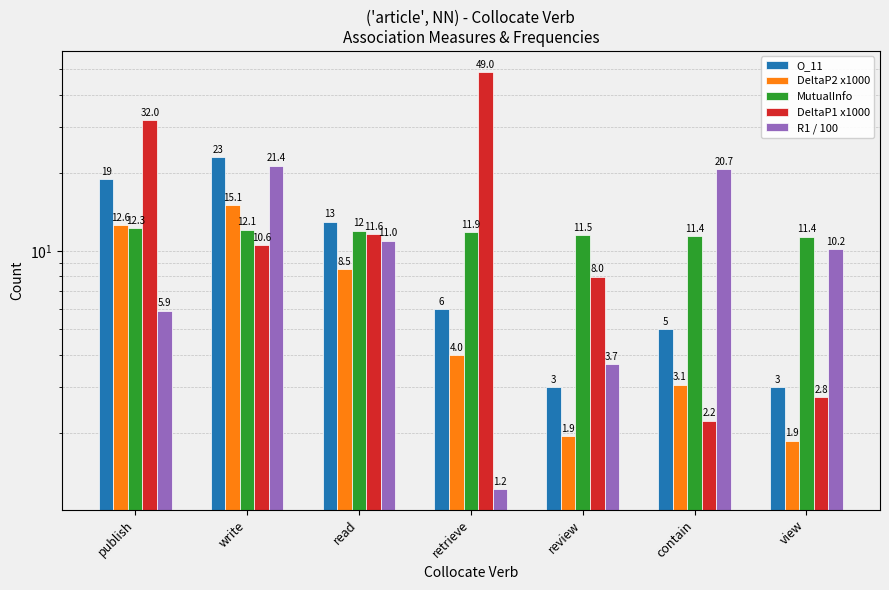

What is the sum of all DeltaP1 x1000 values?

116.1